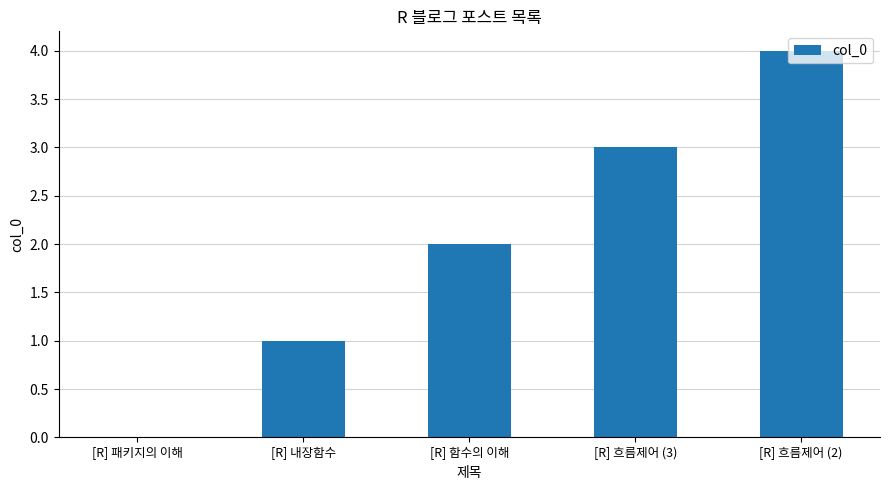

Which label corresponds to the largest value in the chart?

[R] 흐름제어 (2)